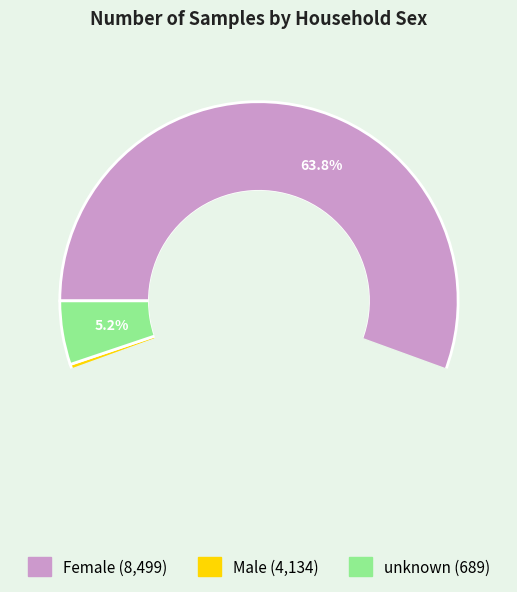

Does Female account for over 50% of the chart?

Yes